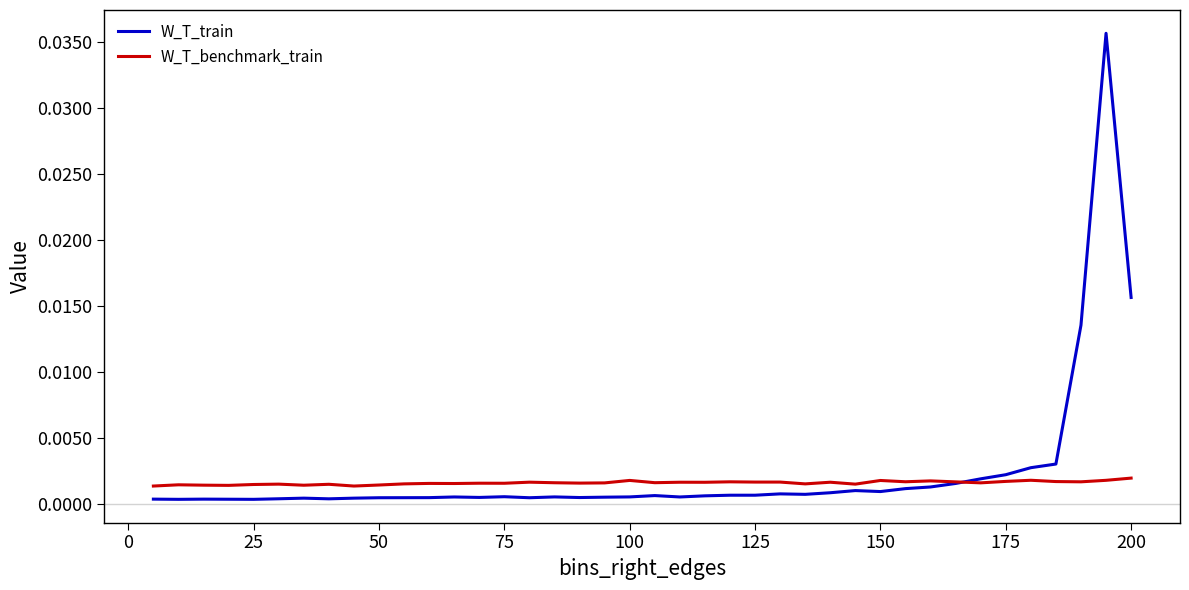

List the series in order of their peak value, lowest first.

W_T_benchmark_train, W_T_train